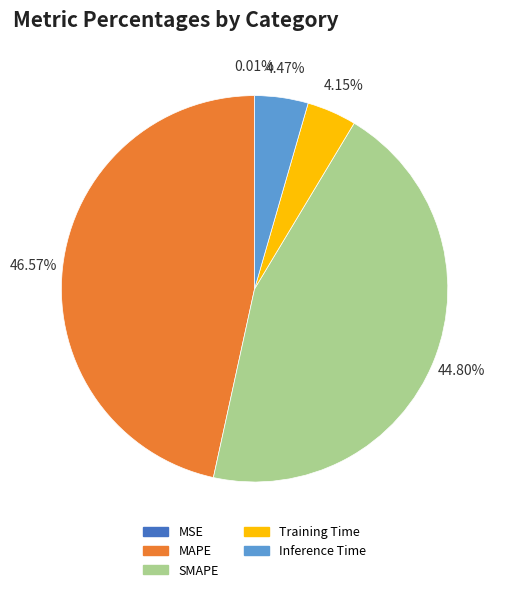

What percentage is the MAPE slice, to the nearest percent?

47%